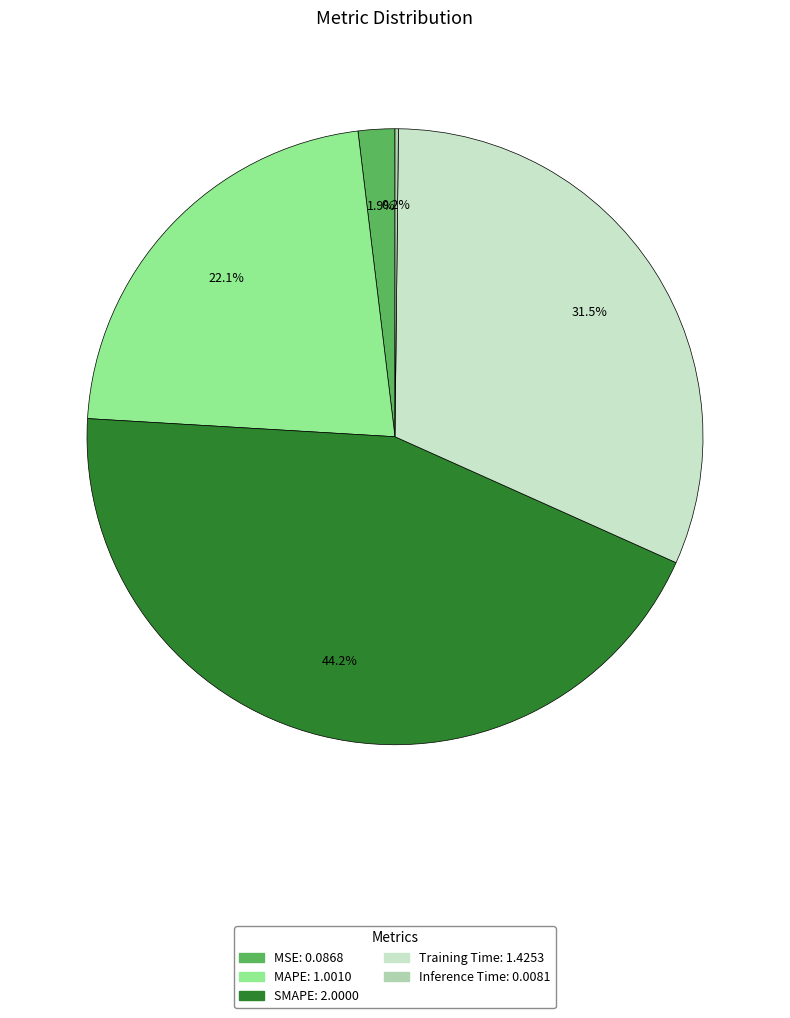

To the nearest percent, what is the combined percentage of MAPE and Training Time?

54%